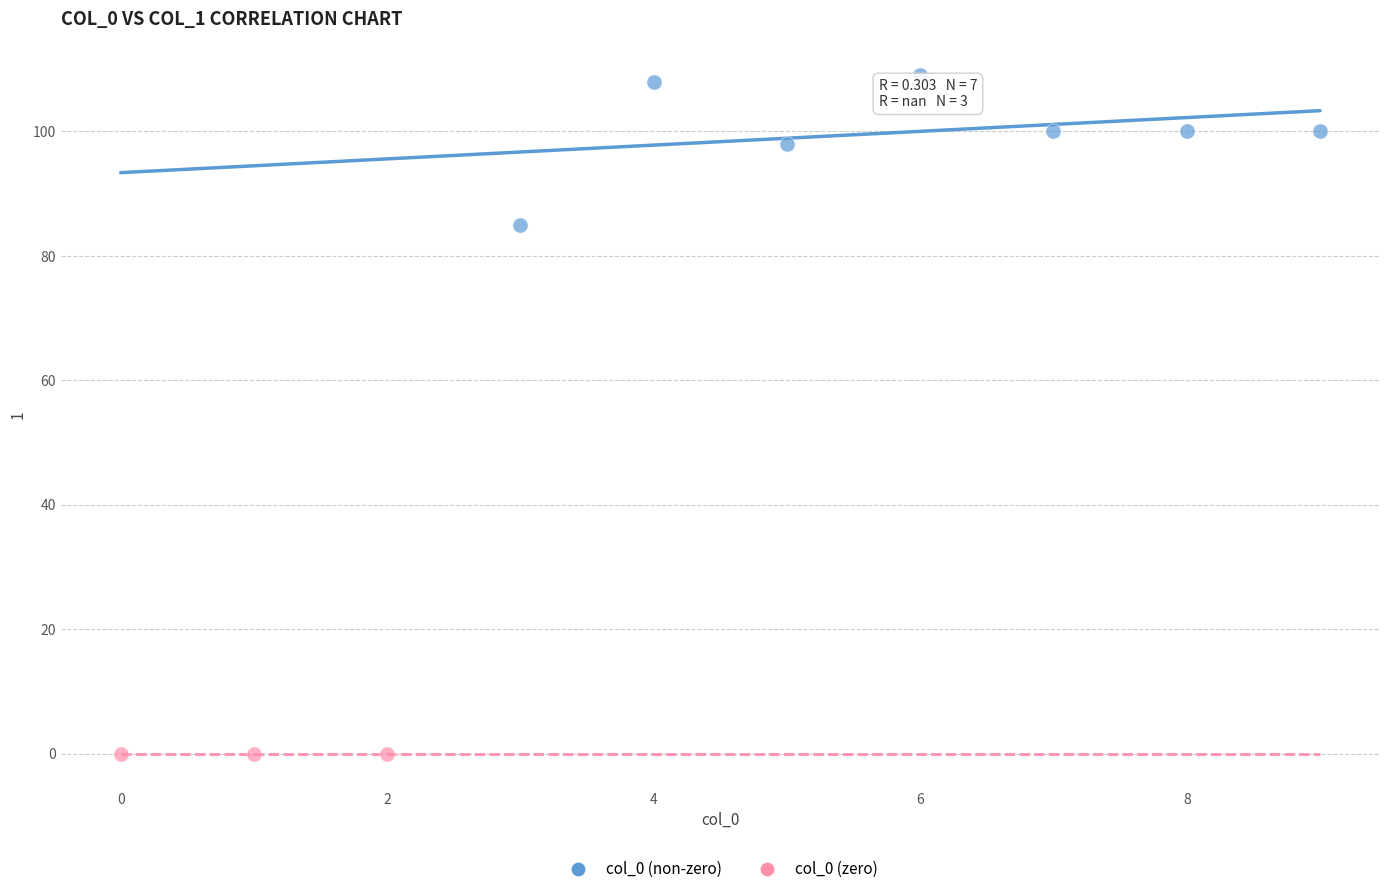

Which series reaches the maximum Y coordinate?

col_0 (non-zero)